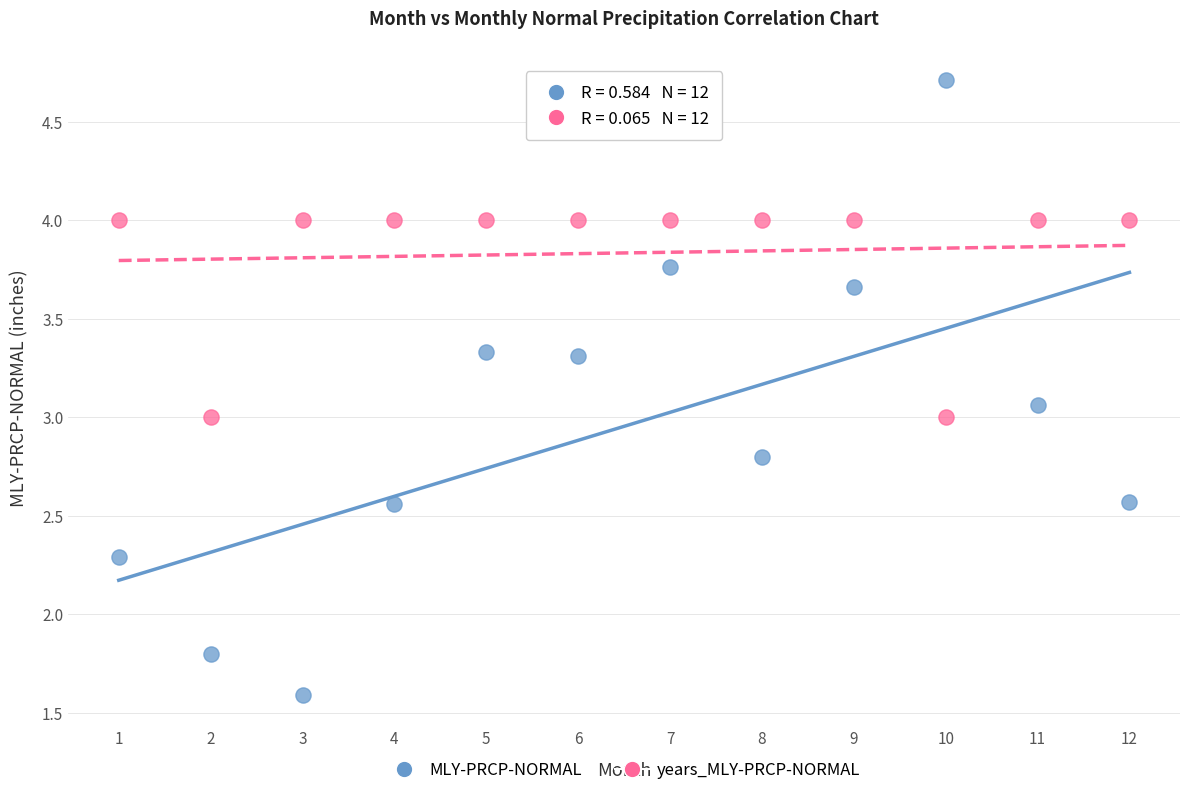

Which series contains the highest Y value?

MLY-PRCP-NORMAL